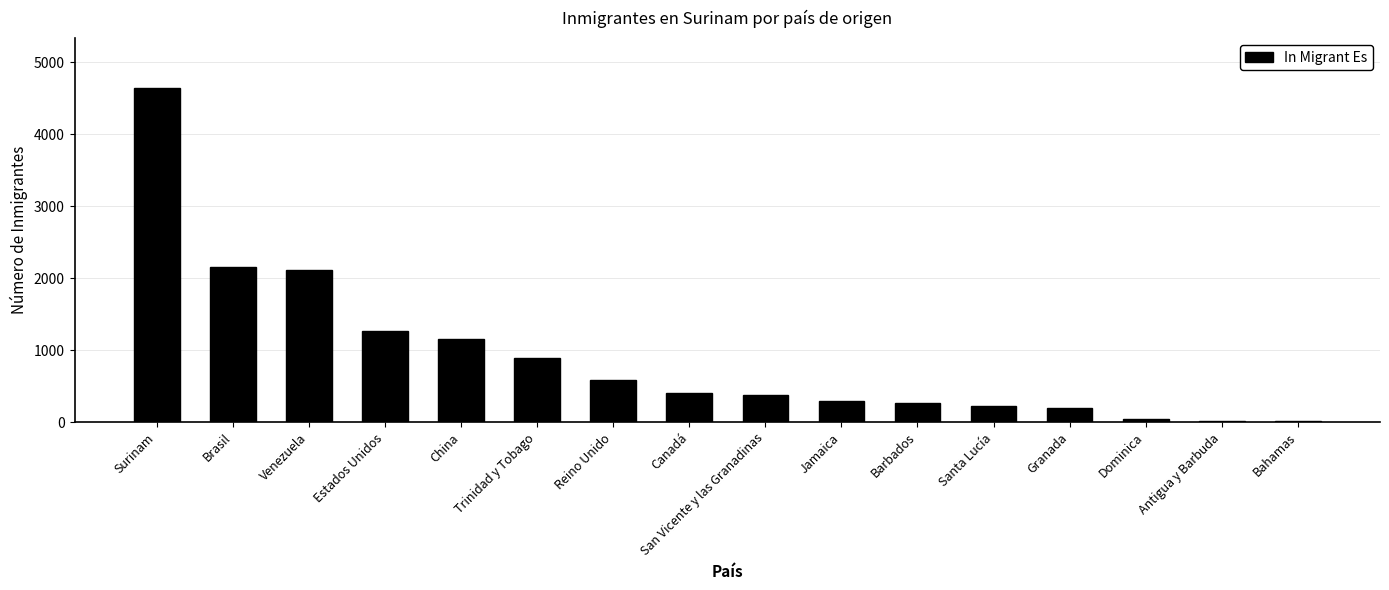

What is the ratio of the value at China to the value at Venezuela?

0.5